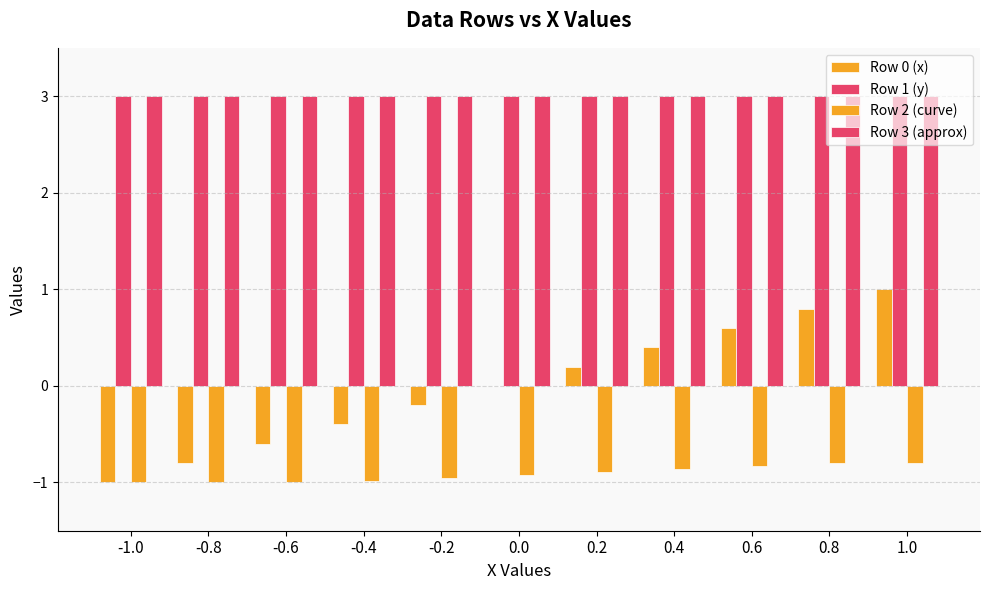

True or false: Row 2 (curve) has a value of -0.9 at 0.0.

True